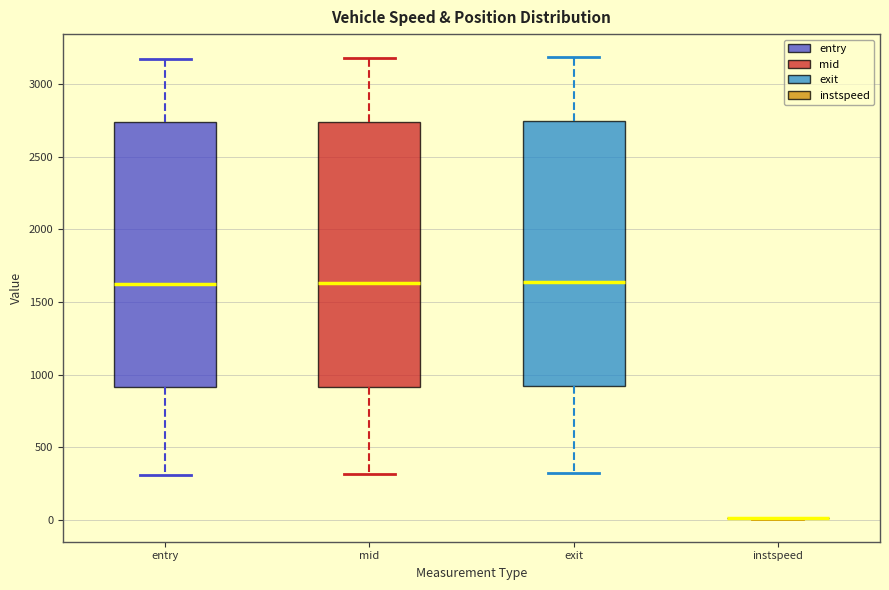

Reading left to right, read every box against the y-axis: the position of its median line, the range the box covers, and the ends of its whiskers. The values are not printed on the chart, so give them approximately, as read against the axis.

entry: median 1650, box 900 to 2750, whiskers 300 to 3150
mid: median 1650, box 900 to 2750, whiskers 300 to 3200
exit: median 1650, box 900 to 2750, whiskers 300 to 3200
instspeed: box collapsed to a line at 0, whiskers 0 to 0